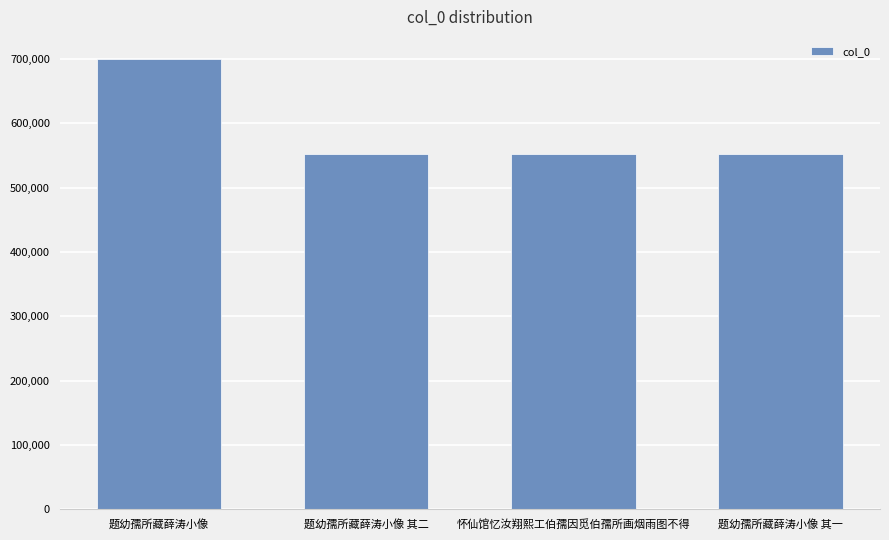

Approximately how many times larger is the value at 怀仙馆忆汝翔熙工伯孺因觅伯孺所画烟雨图不得 compared to 题幼孺所藏薛涛小像?

0.8